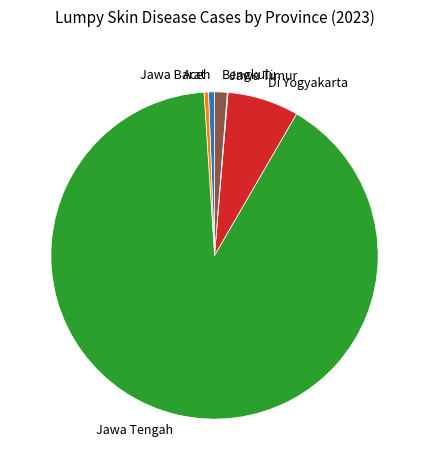

Is it true that Di Yogyakarta is 17% of the pie?

False